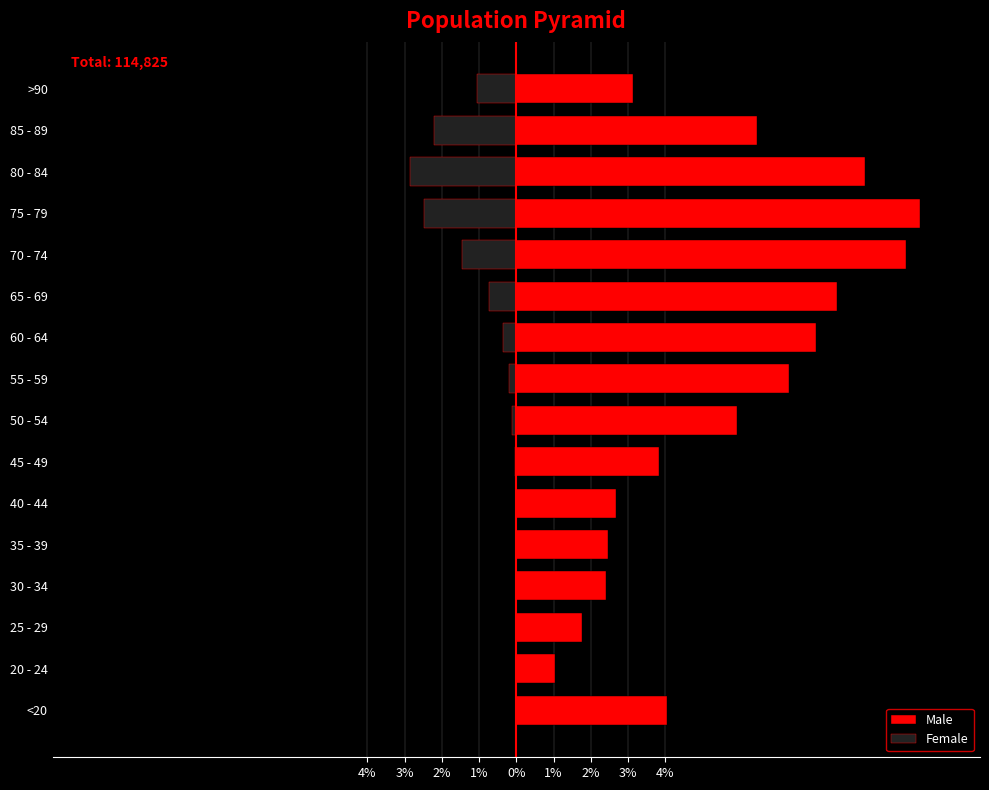

What is the difference between the maximum and minimum values in the Female series?

2.8